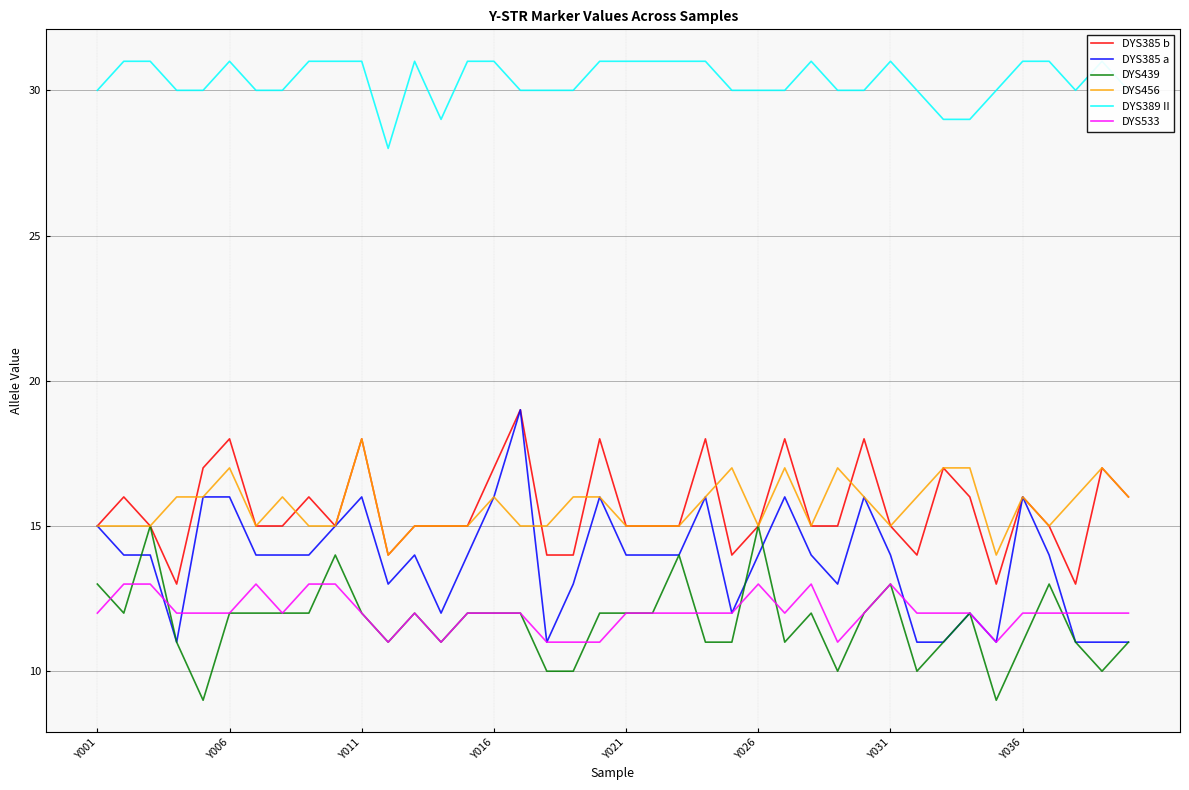

What is the lowest value of the DYS439 series?

9